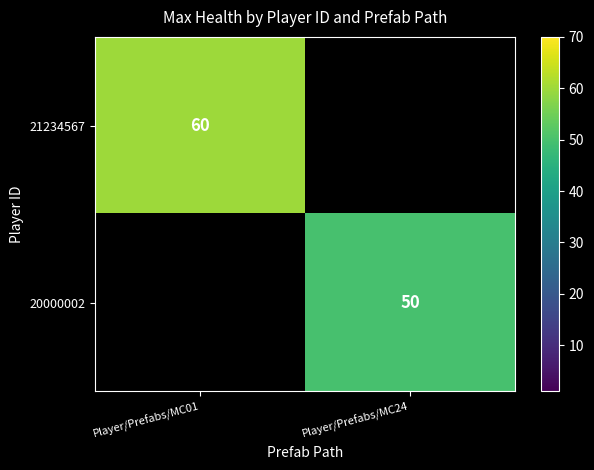

True or false: 21234567 has a value of 60 at Player/Prefabs/MC01.

True